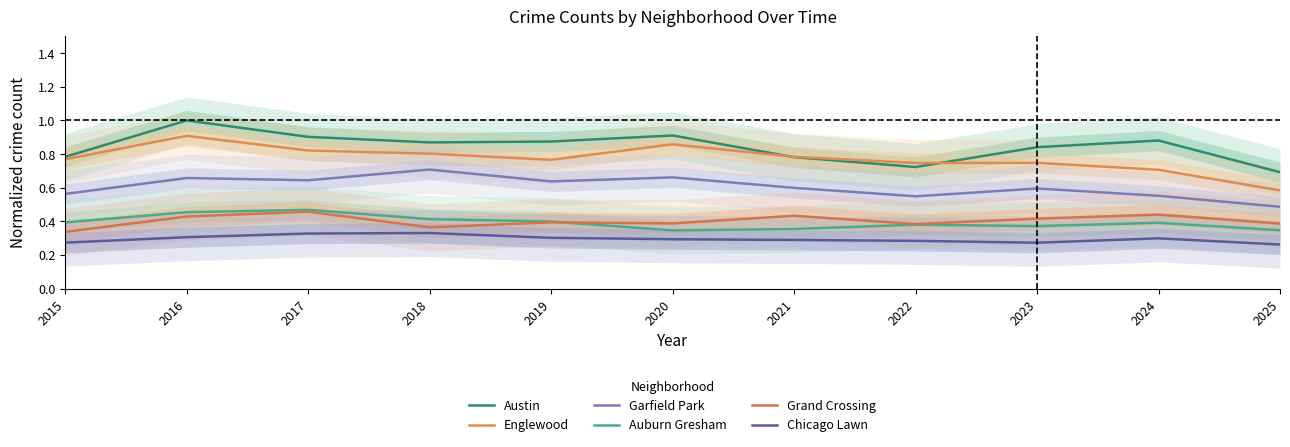

Reading left to right, what are all the values shown in this chart?

Austin: 2015=0.8	2016=1.0	2017=0.9	2018=0.9	2019=0.9	2020=0.9	2021=0.8	2022=0.7	2023=0.8	2024=0.9	2025=0.7
Englewood: 2015=0.8	2016=0.9	2017=0.8	2018=0.8	2019=0.8	2020=0.9	2021=0.8	2022=0.7	2023=0.7	2024=0.7	2025=0.6
Garfield Park: 2015=0.6	2016=0.7	2017=0.6	2018=0.7	2019=0.6	2020=0.7	2021=0.6	2022=0.5	2023=0.6	2024=0.6	2025=0.5
Auburn Gresham: 2015=0.4	2016=0.5	2017=0.5	2018=0.4	2019=0.4	2020=0.3	2021=0.4	2022=0.4	2023=0.4	2024=0.4	2025=0.3
Grand Crossing: 2015=0.3	2016=0.4	2017=0.5	2018=0.4	2019=0.4	2020=0.4	2021=0.4	2022=0.4	2023=0.4	2024=0.4	2025=0.4
Chicago Lawn: 2015=0.3	2016=0.3	2017=0.3	2018=0.3	2019=0.3	2020=0.3	2021=0.3	2022=0.3	2023=0.3	2024=0.3	2025=0.3